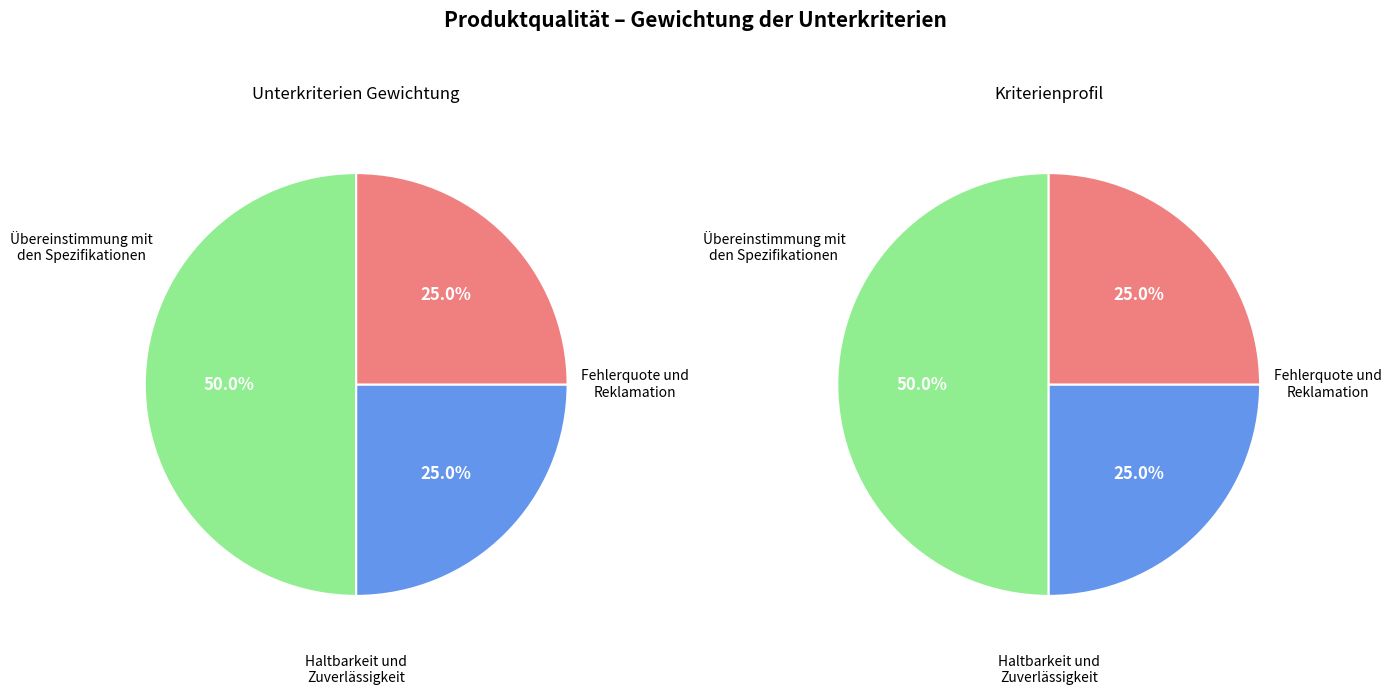

How many segments does this pie chart have?

3